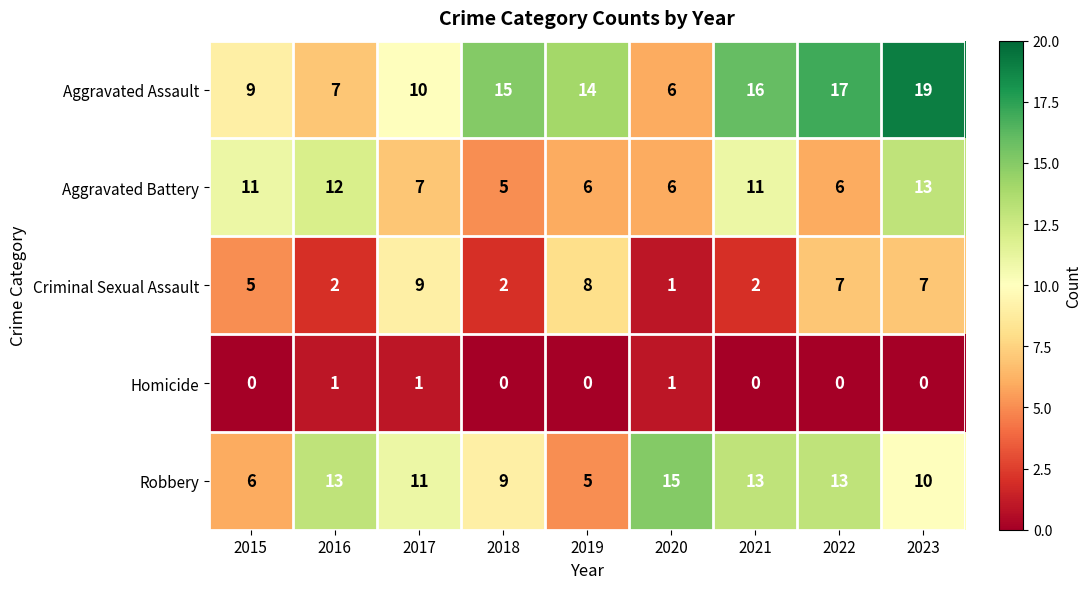

At which label does Aggravated Battery reach its peak?

2023